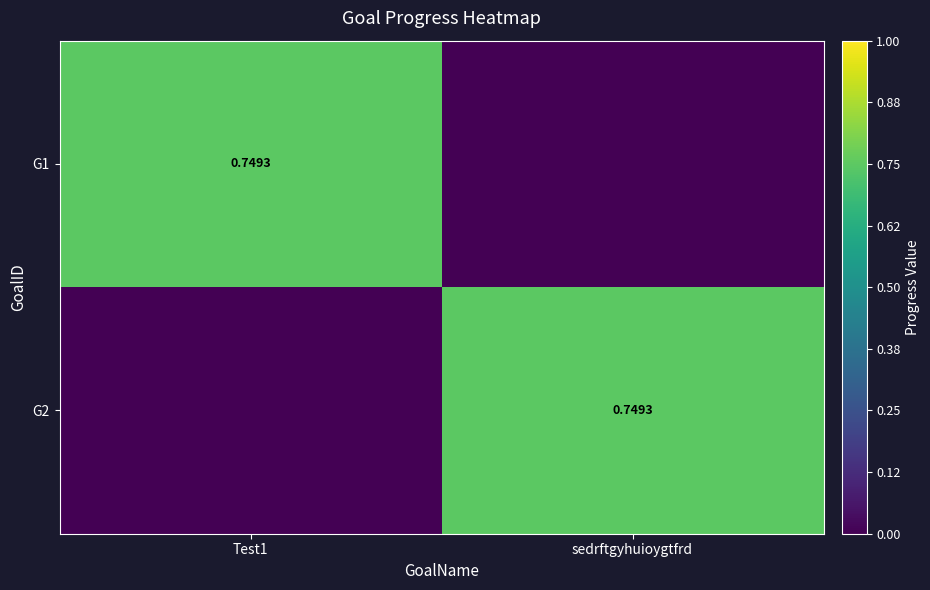

What is the difference between the highest and lowest values at Test1?

0.7